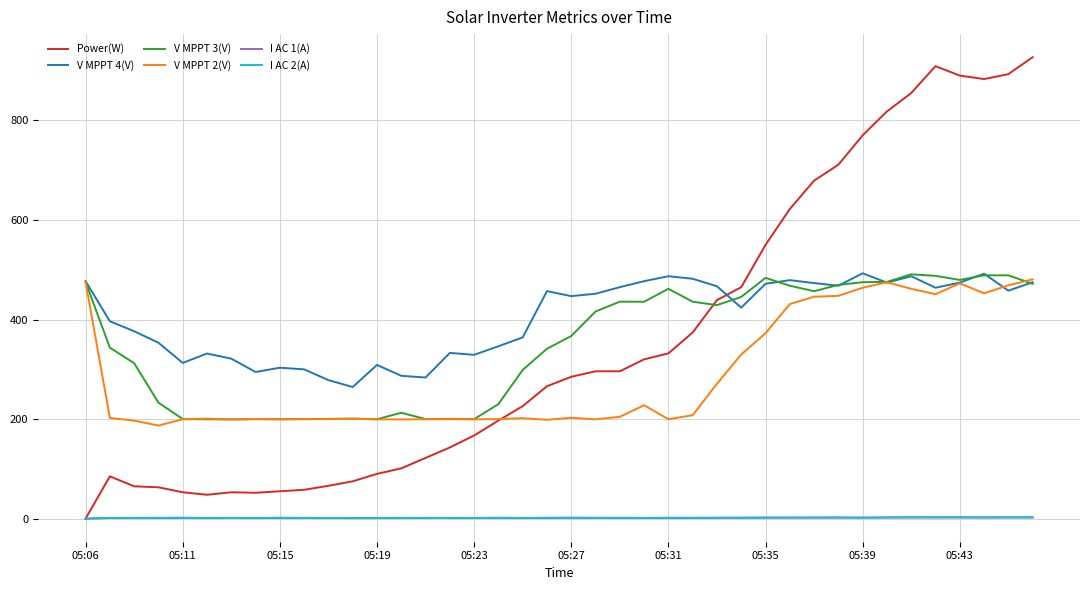

Count the number of categories in the chart.

40